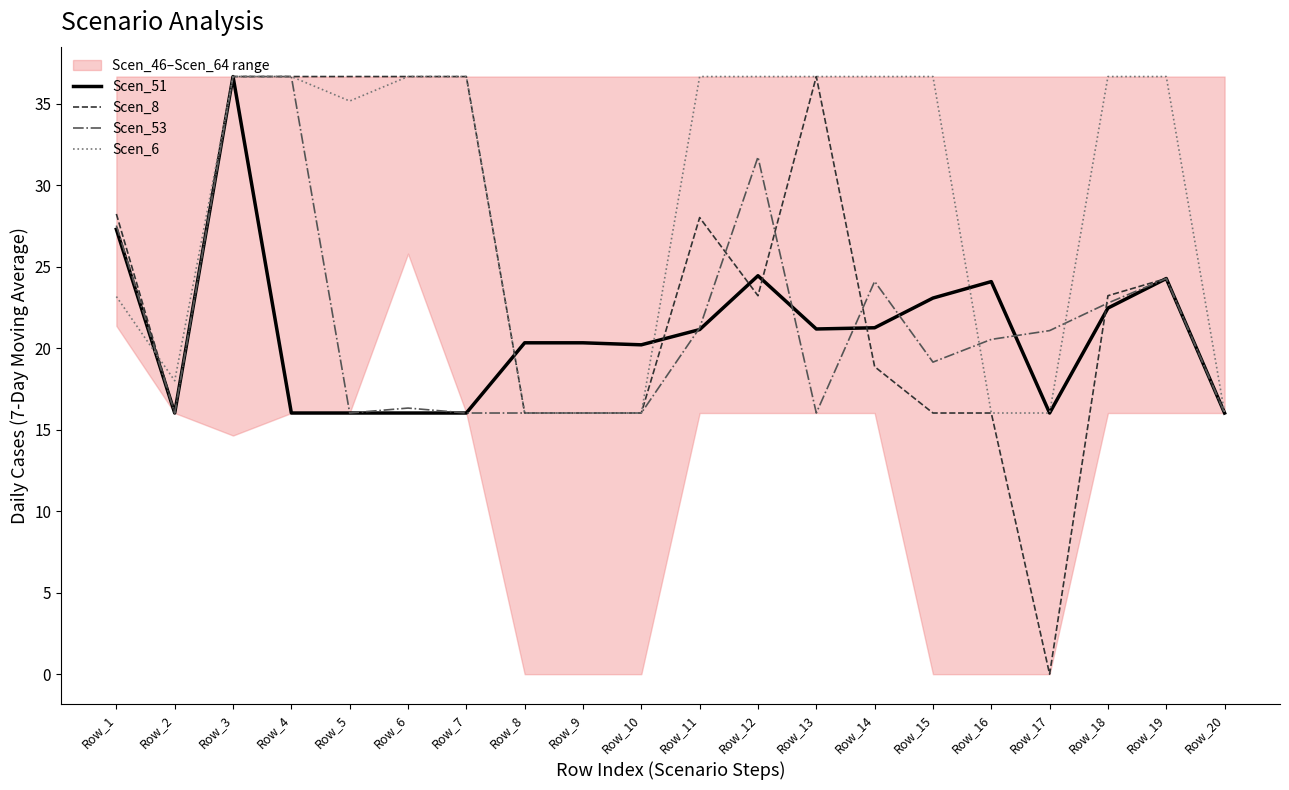

How many times do Scen_8 and Scen_51 cross each other?

6